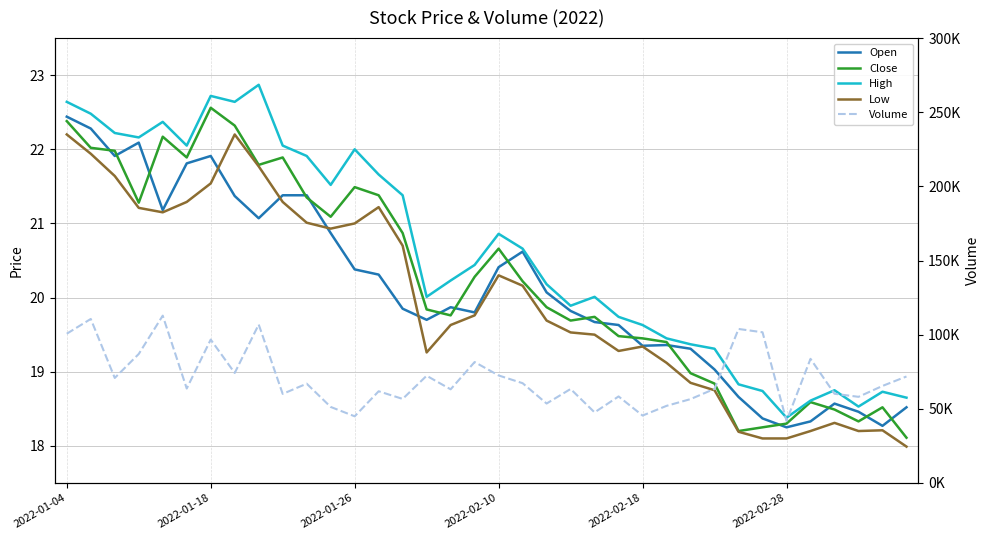

What position from the right is 2022-01-18?

30